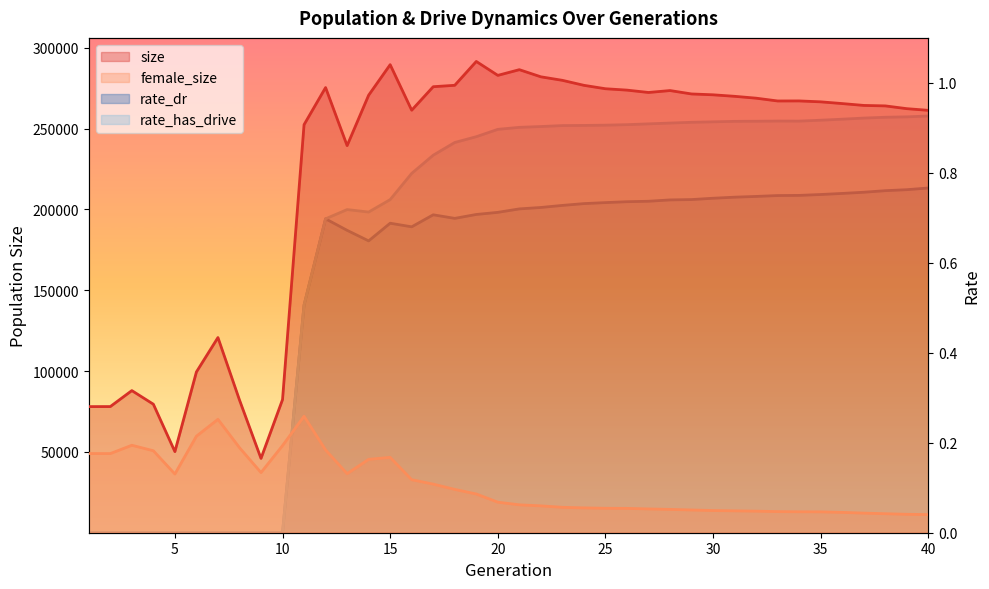

Which has a higher value, 40 or 9?

40